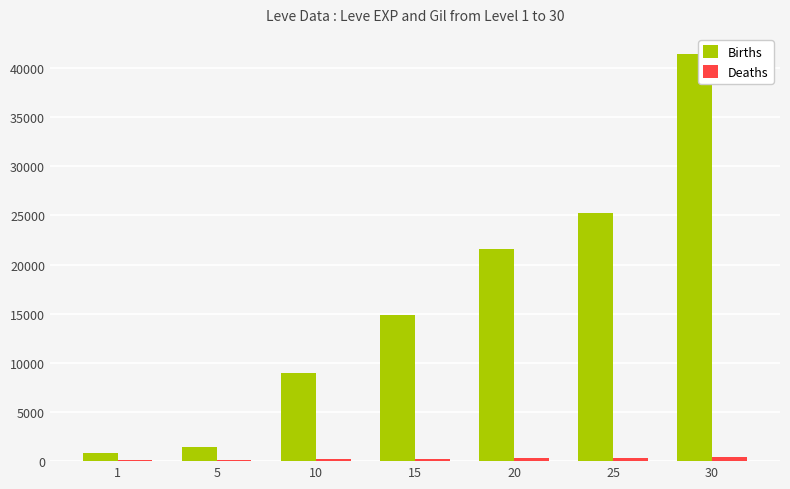

What is the sum of the Births values at 15 and 5?

16340